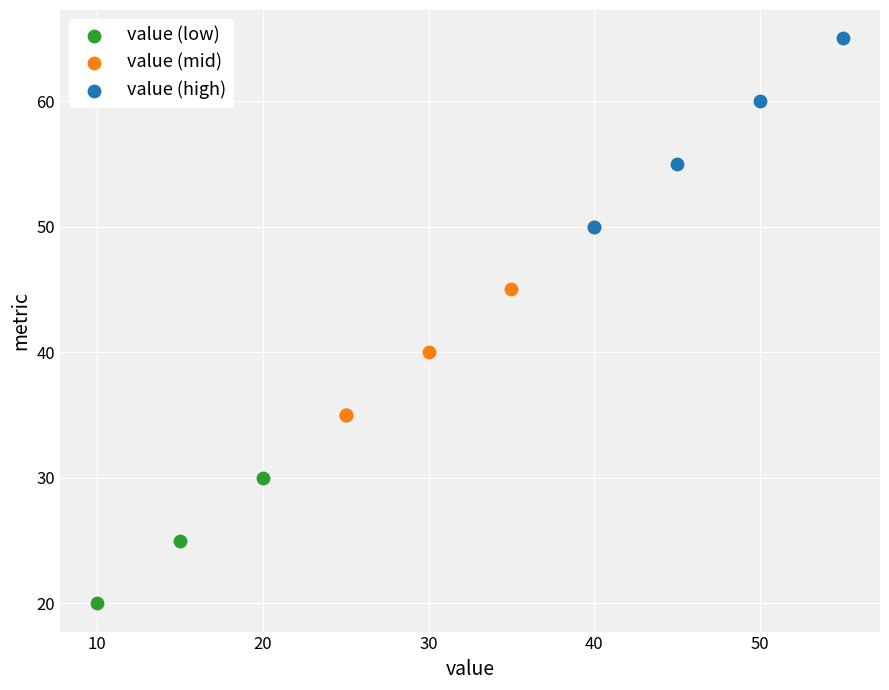

Which series reaches the minimum Y coordinate?

value (low)